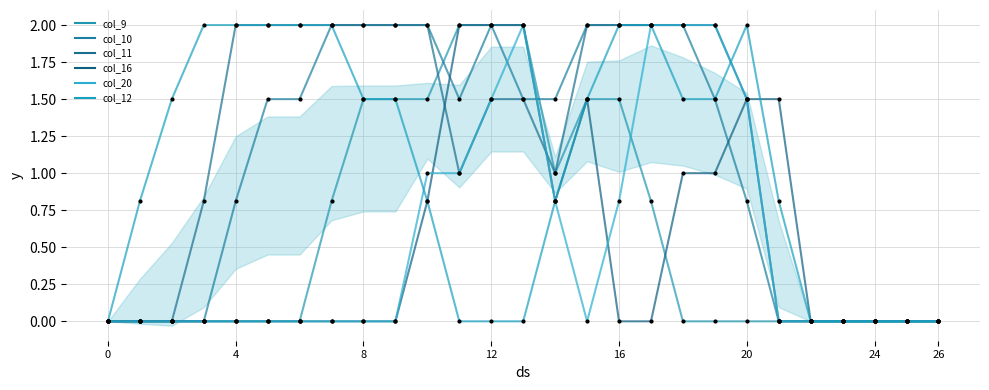

Which series has the largest total across all categories?

col_11